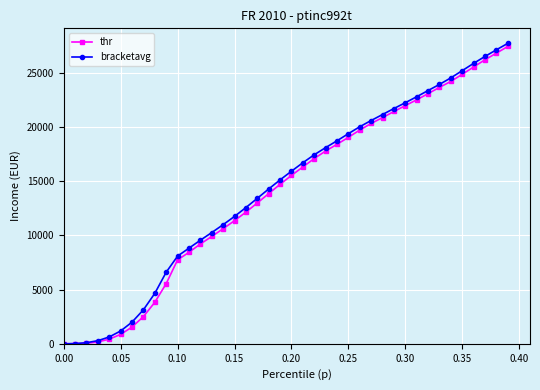

What is the value of the thr point at the 36th from the left?

24850.2